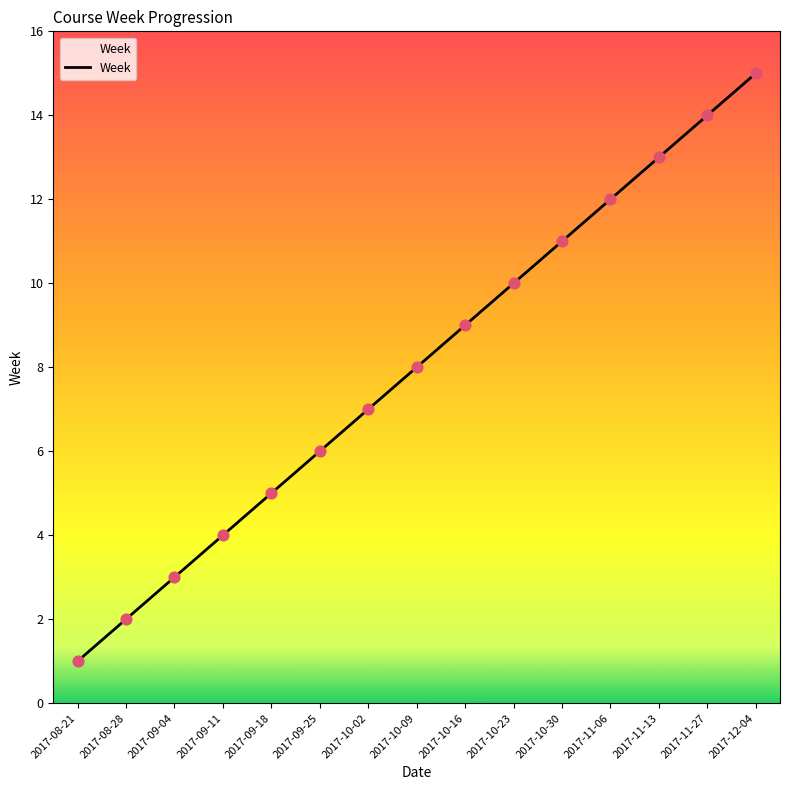

Between 2017-11-13 and 2017-09-04, which is larger?

2017-11-13